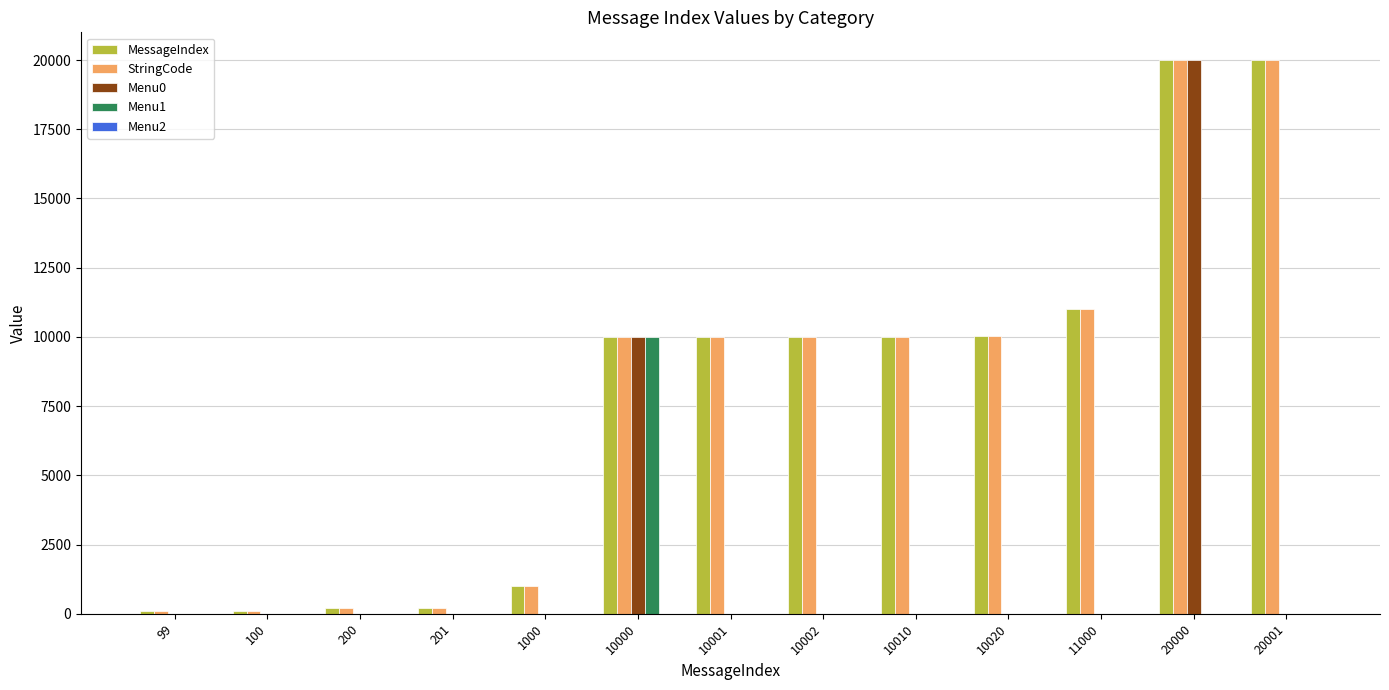

Is the value of StringCode at 20000 greater than the value of Menu1 at 201?

Yes